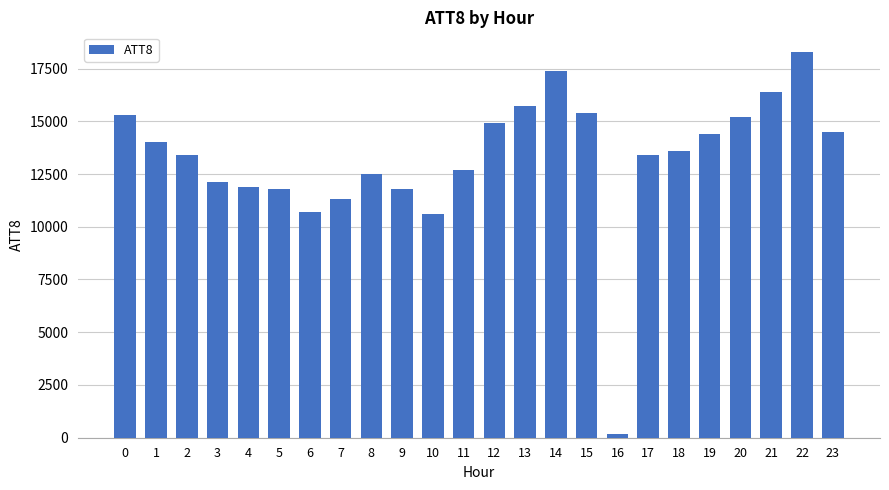

The value at 22 is 18300. True or false?

True